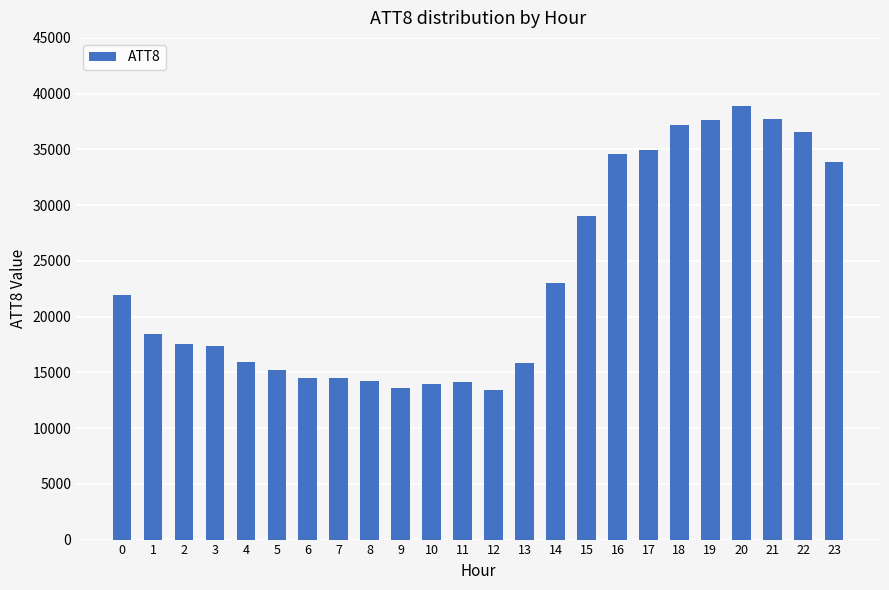

What is the average value?

23492